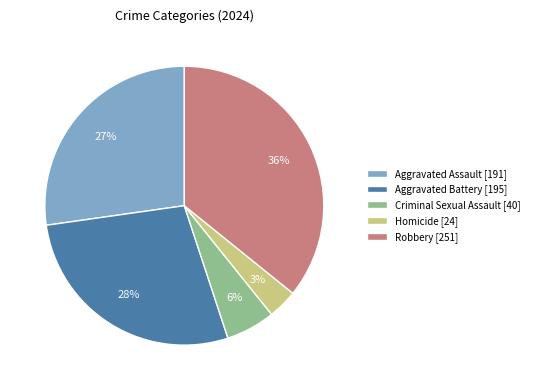

To the nearest percent, what portion does Aggravated Battery represent?

28%